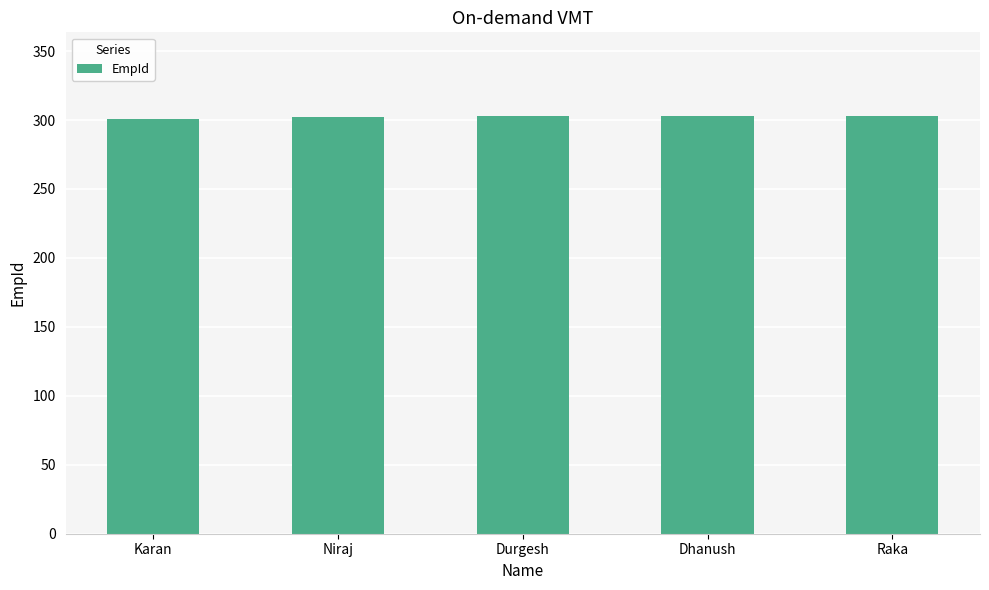

What is the maximum value shown in the chart?

303